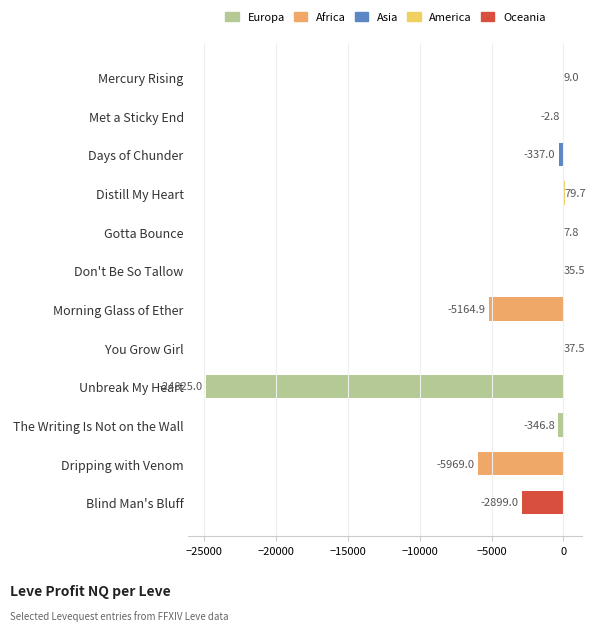

What is the sum of all values?

-39375.0